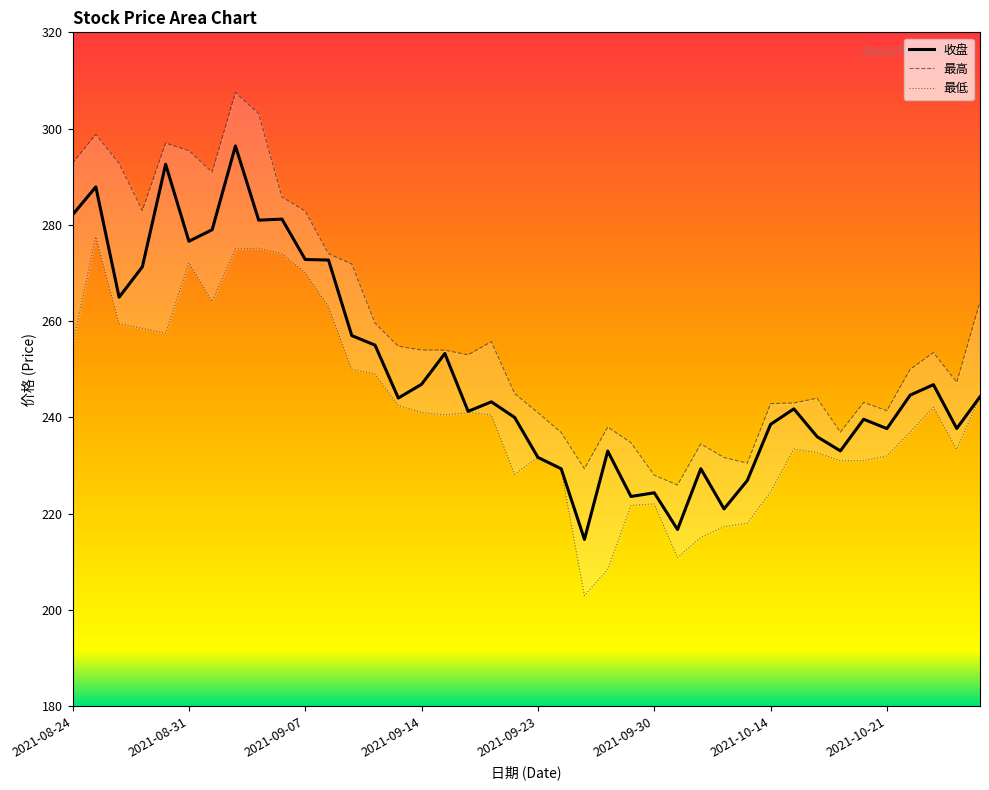

Between 2021-09-07 and 2021-10-21, which is larger?

2021-09-07